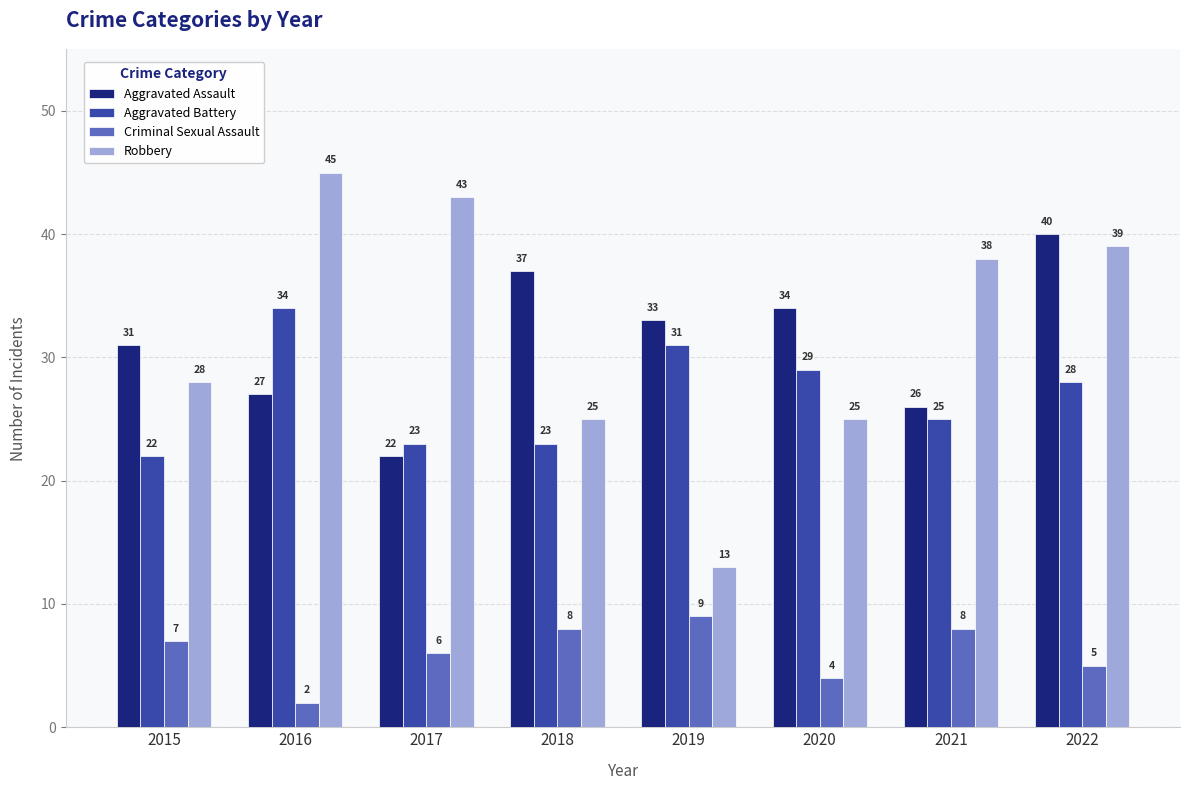

True or false: Aggravated Assault has a value of 11 at 2017.

False